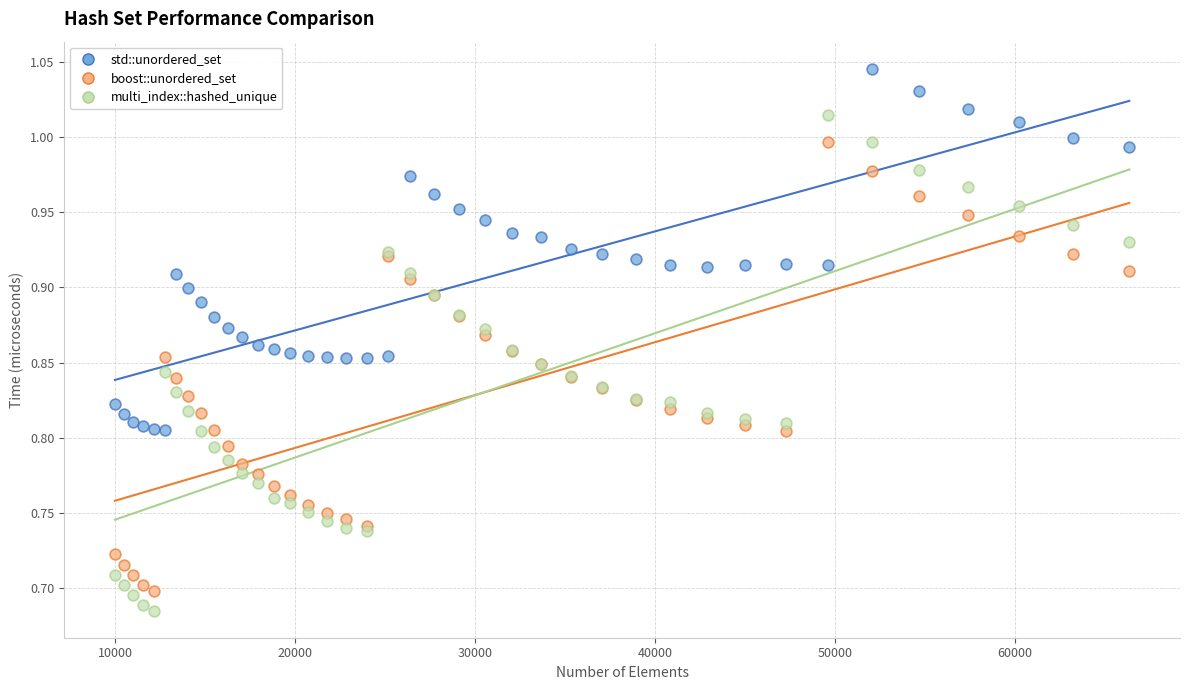

What is the X range (max minus min) for the scatter plot?

56357.0